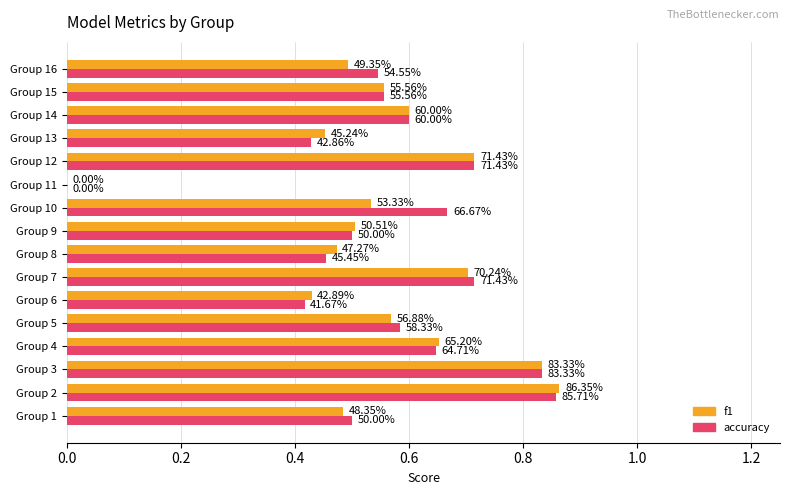

Reading left to right, extract all data points from this chart.

f1: 0.5	0.9	0.8	0.7	0.6	0.4	0.7	0.5	0.5	0.5	0.0	0.7	0.5	0.6	0.6	0.5
accuracy: 0.5	0.9	0.8	0.6	0.6	0.4	0.7	0.5	0.5	0.7	0.0	0.7	0.4	0.6	0.6	0.5